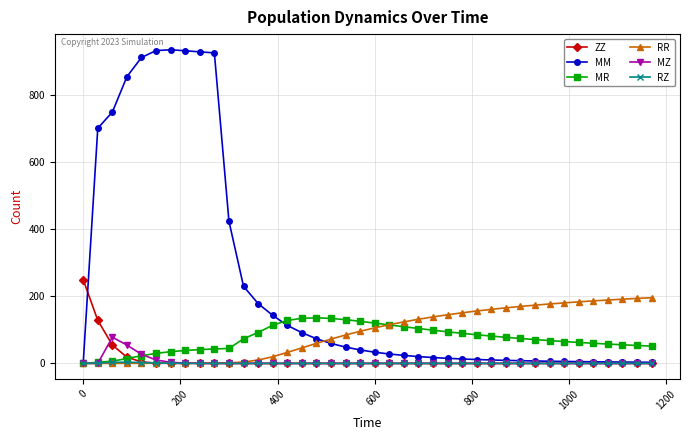

At how many categories does at least one series exceed 763?

7